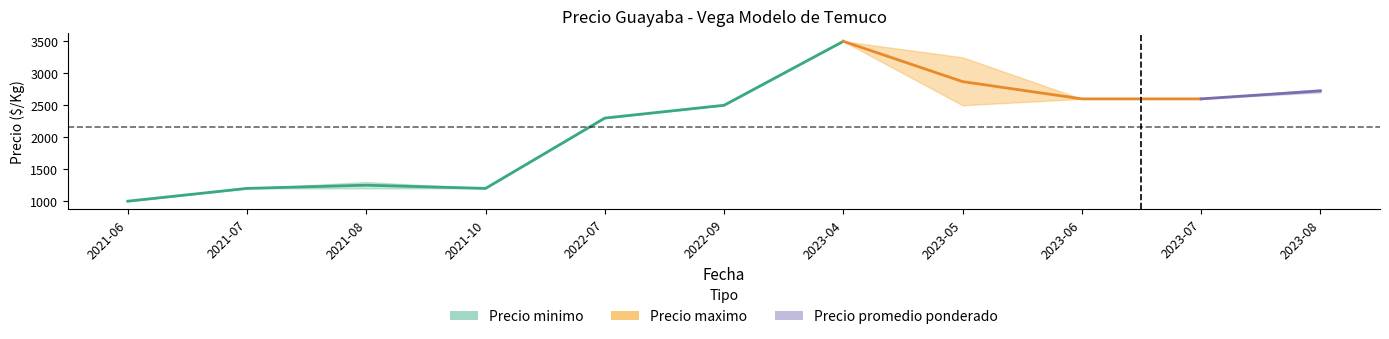

What is the label of the 5th point from the left?

2022-07